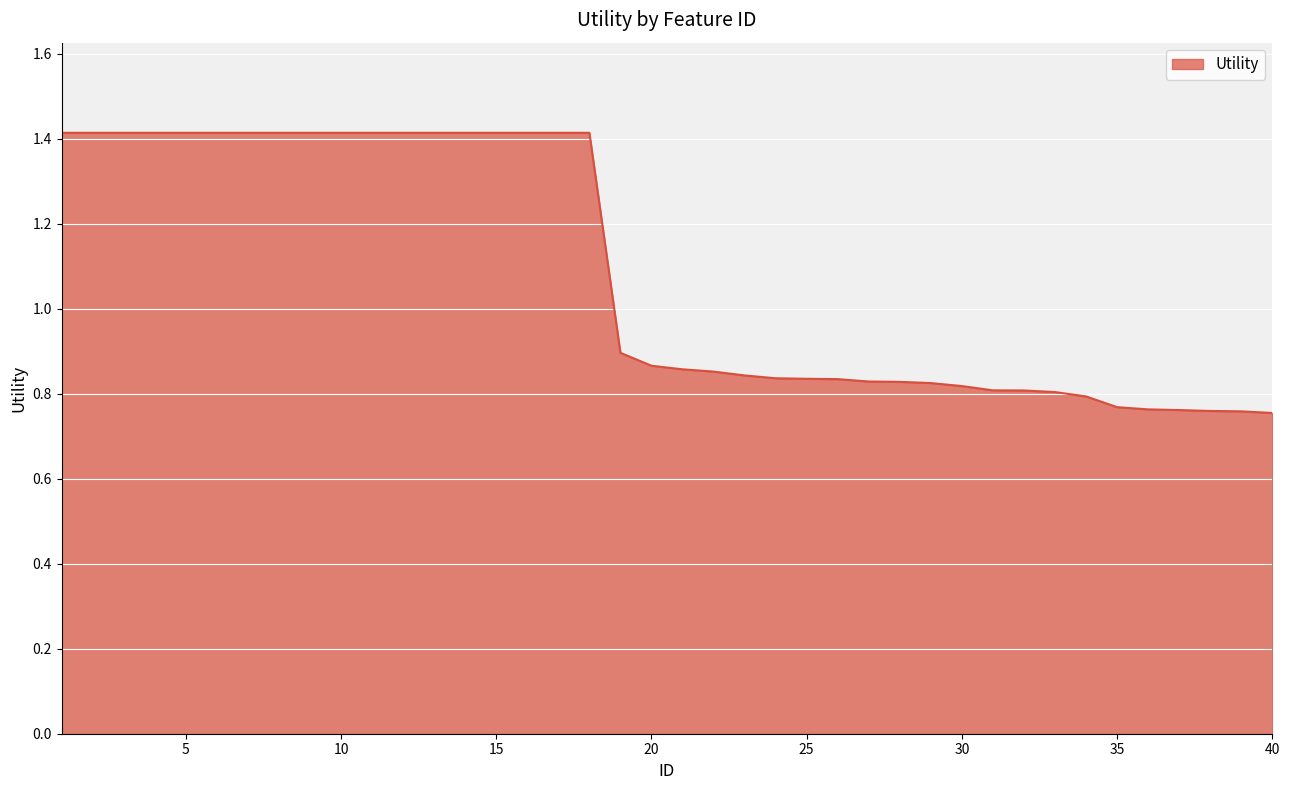

Does the chart display data point markers on the line(s)?

No